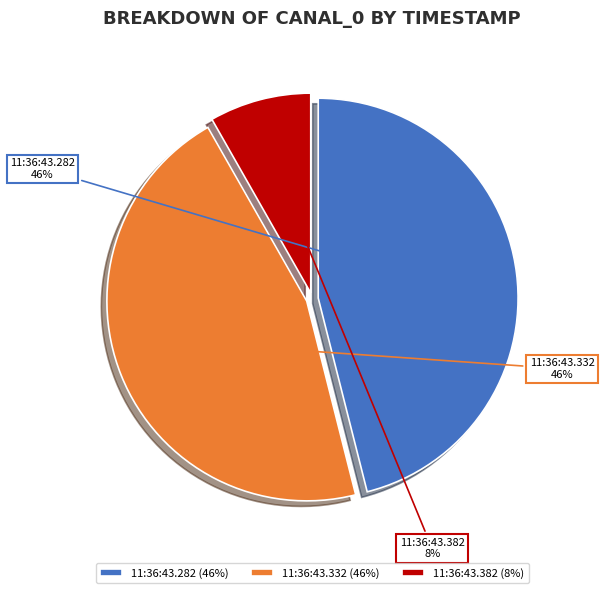

Between 11:36:43.382 (8%) and 11:36:43.332 (46%), which is larger?

11:36:43.332 (46%)